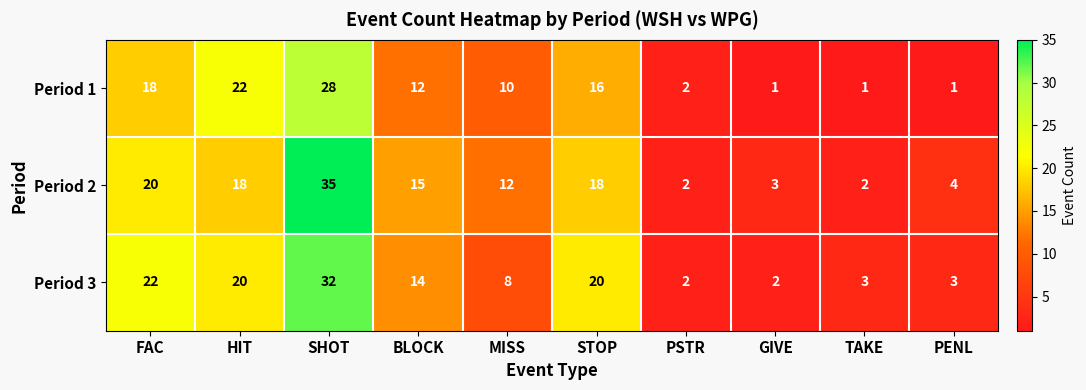

At which label is Period 1 closest to 14?

BLOCK